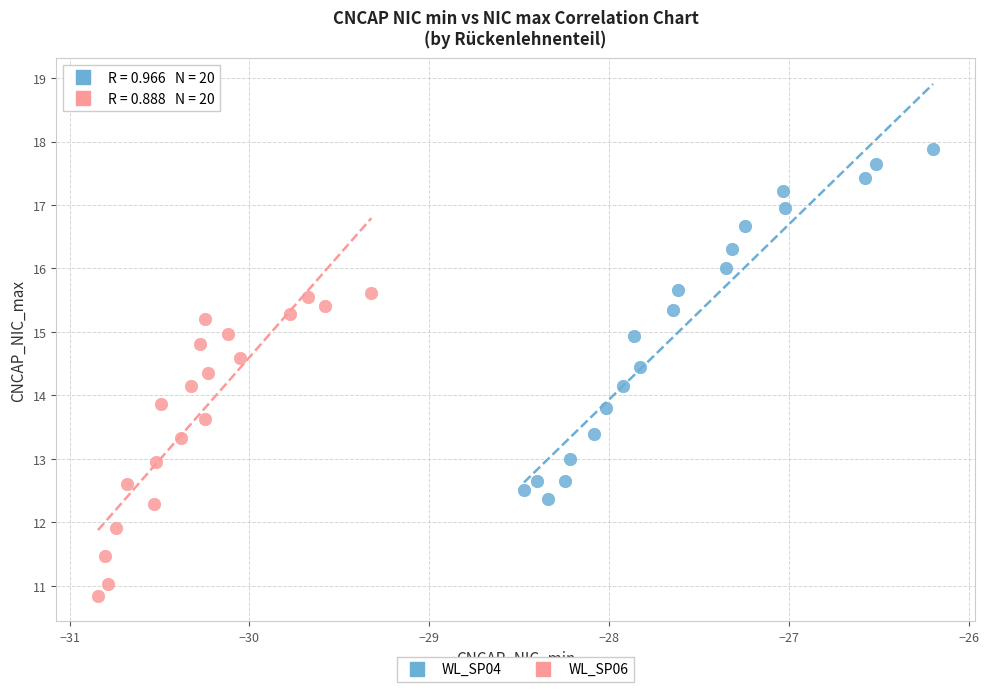

Which series has the largest Y range (max minus min)?

WL_SP04